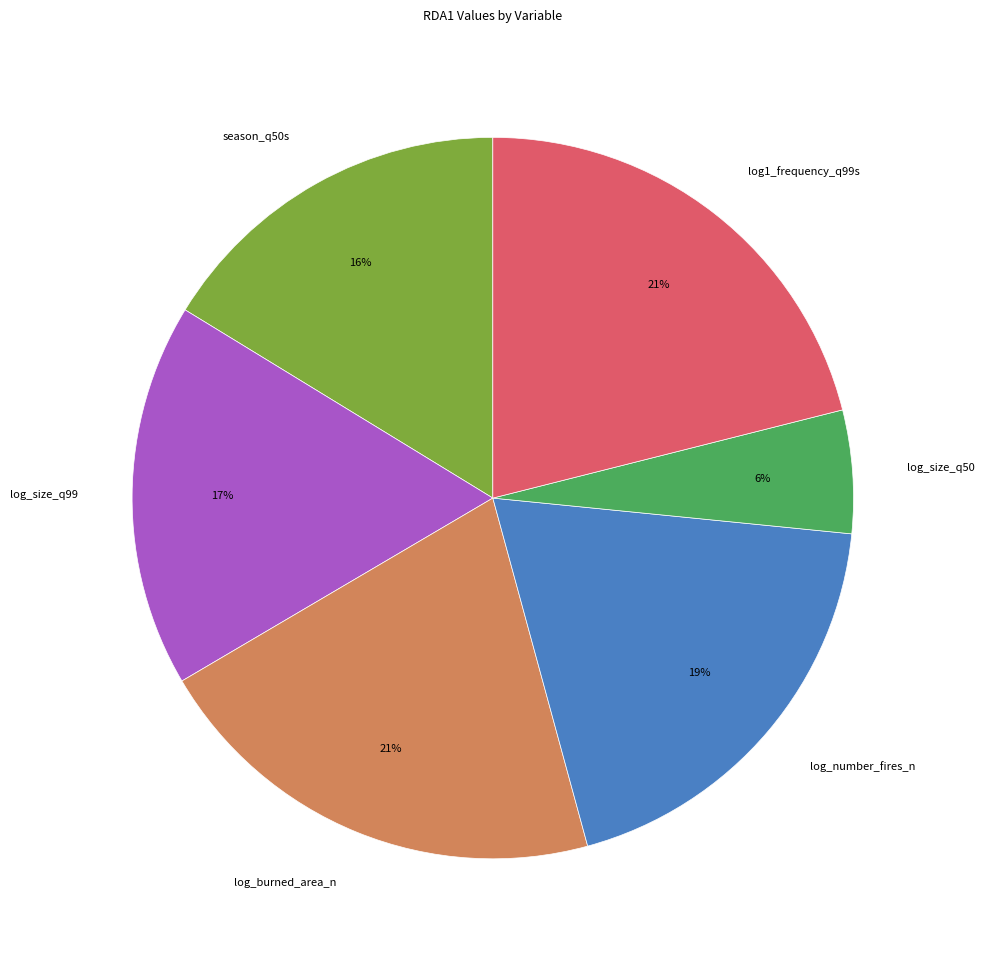

To the nearest percent, what percentage of the pie is season_q50s?

16%